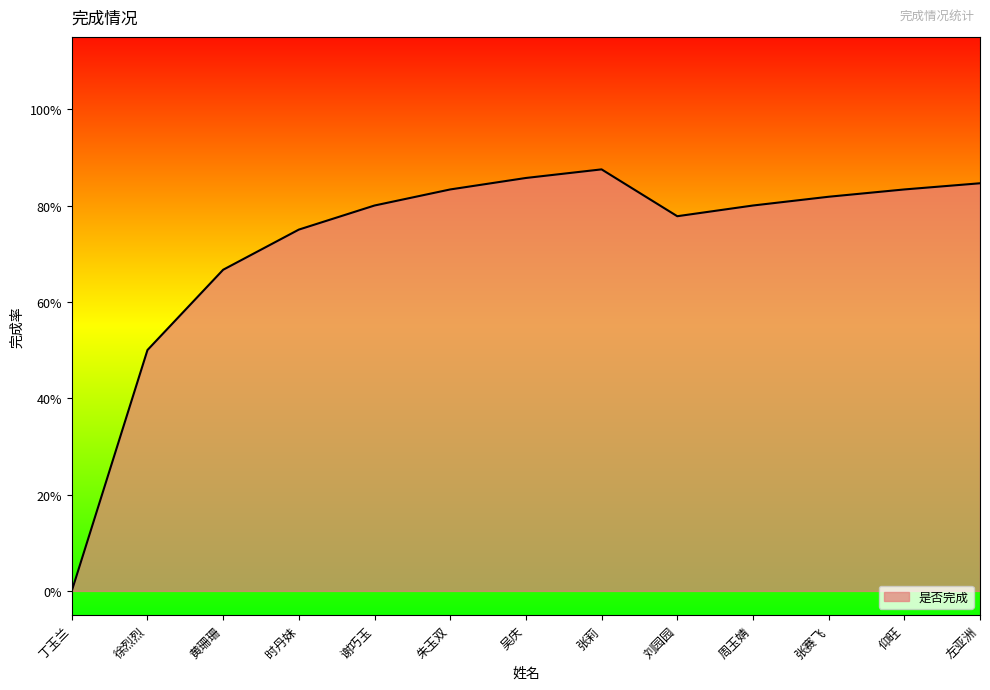

What is the difference between the second highest and minimum values?

1